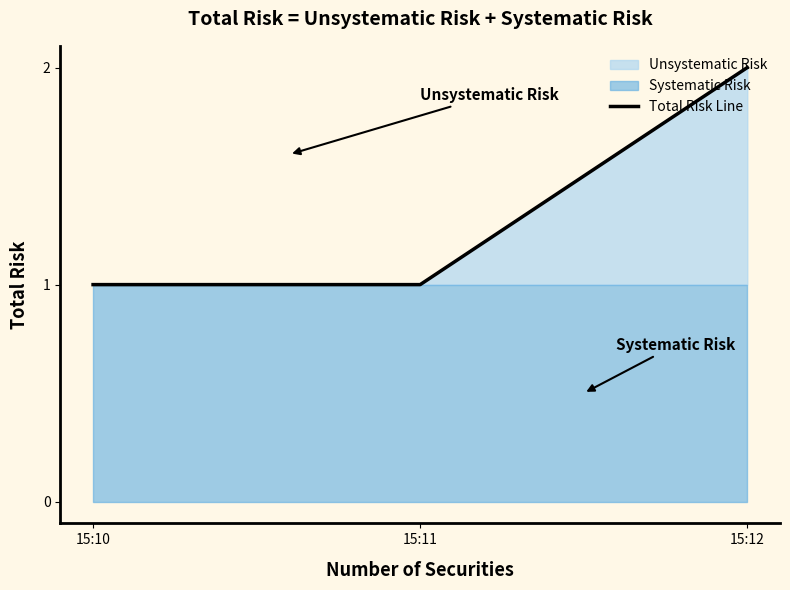

What is the value of the 1st point from the left?

1